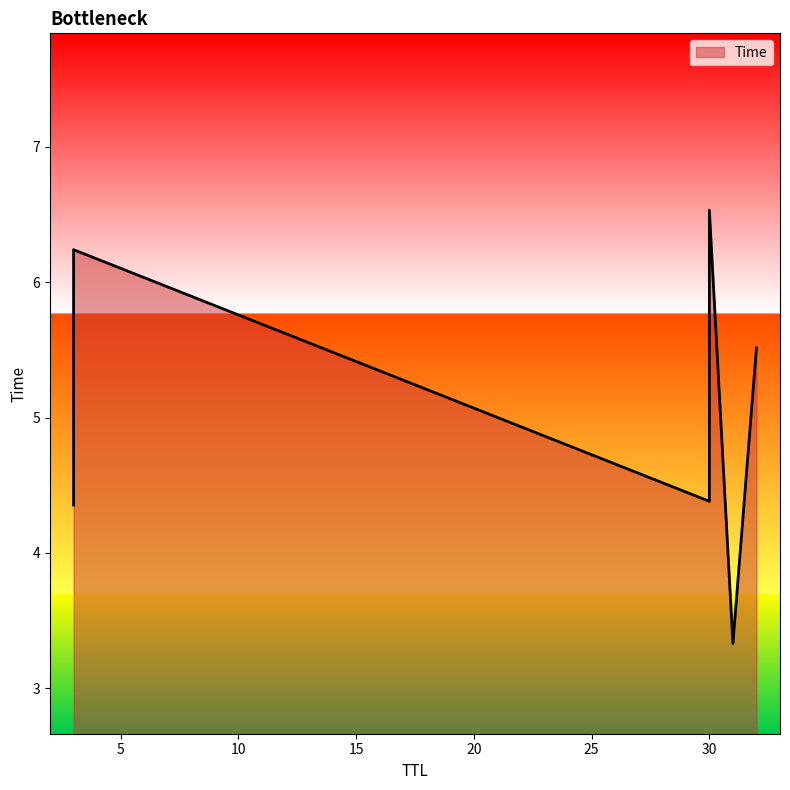

Rank the categories by value from highest to lowest.

30, 3, 32, 30, 3, 31